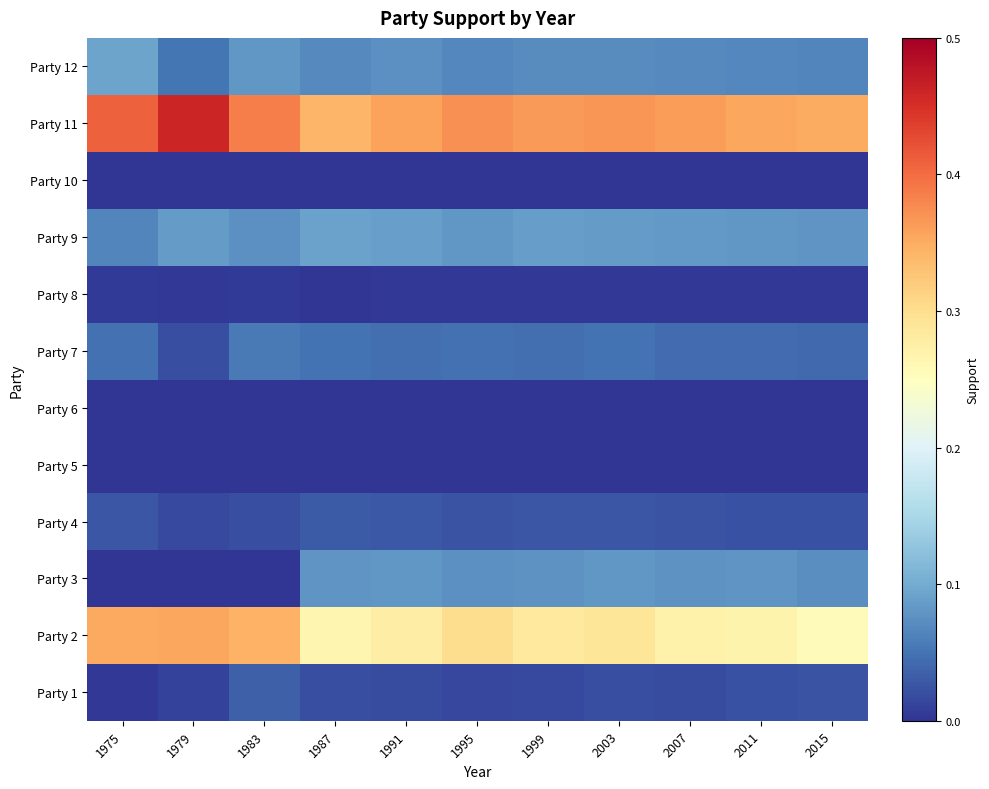

At how many categories does at least one series exceed 0?

11